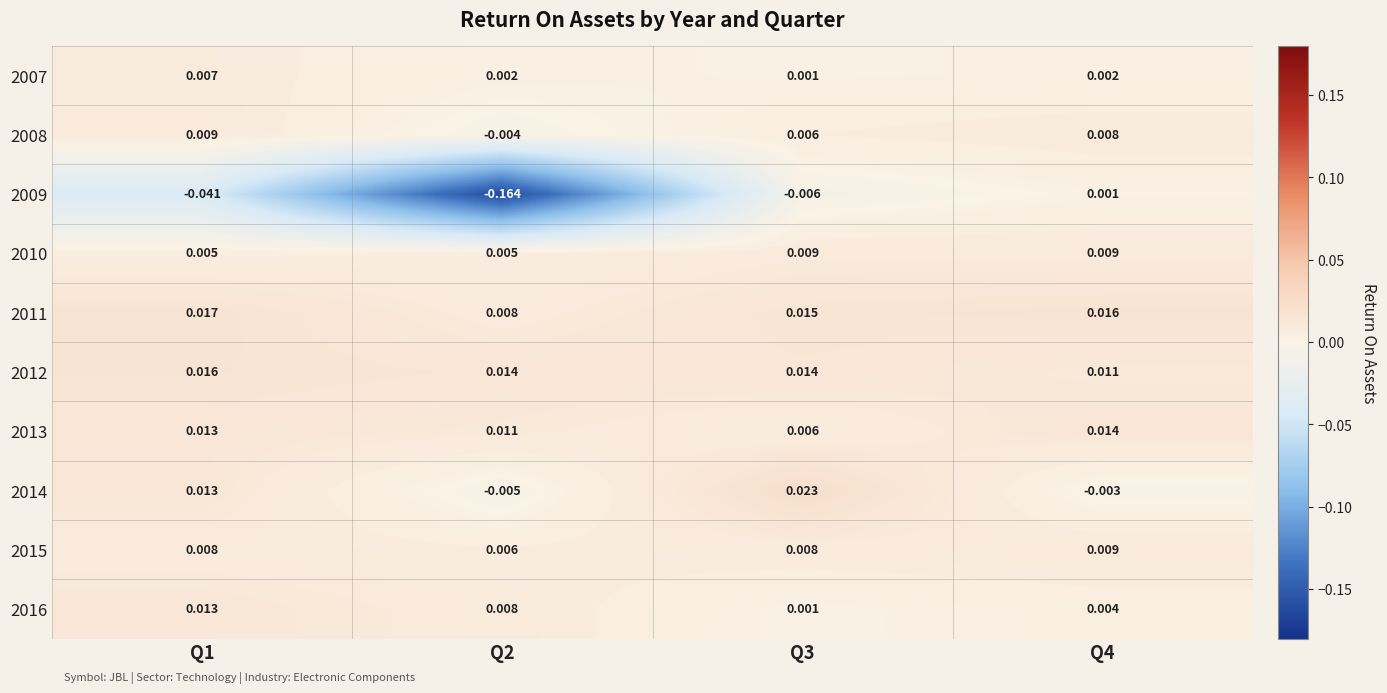

Is the value of 2016 at Q4 greater than the value of 2008 at Q2?

Yes